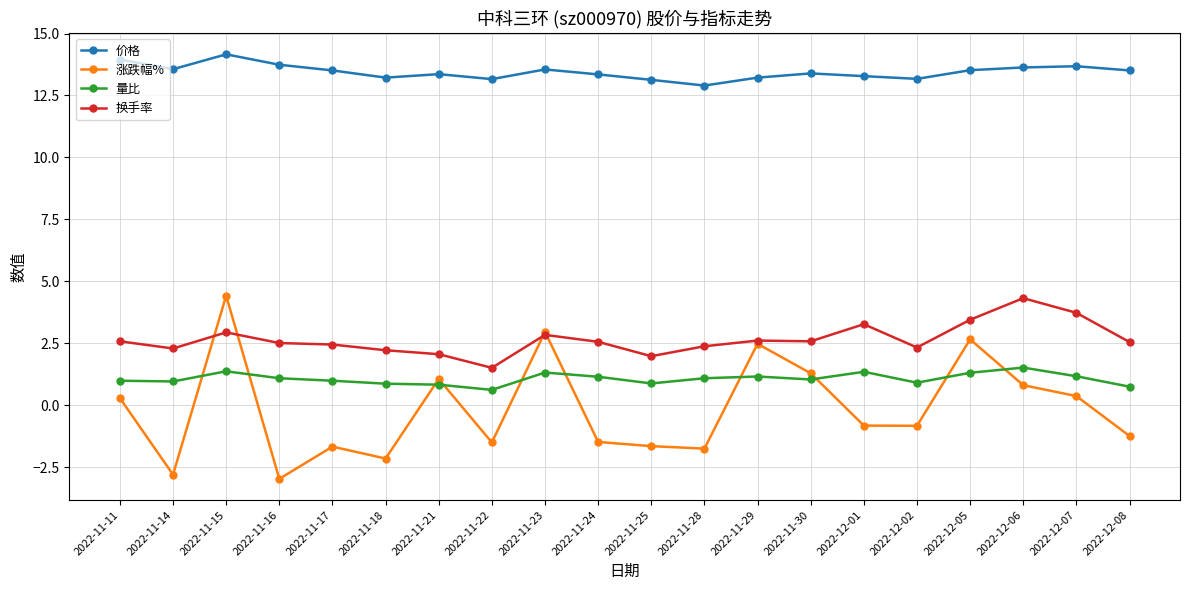

What value does the 换手率 series have at 2022-11-21?

2.1